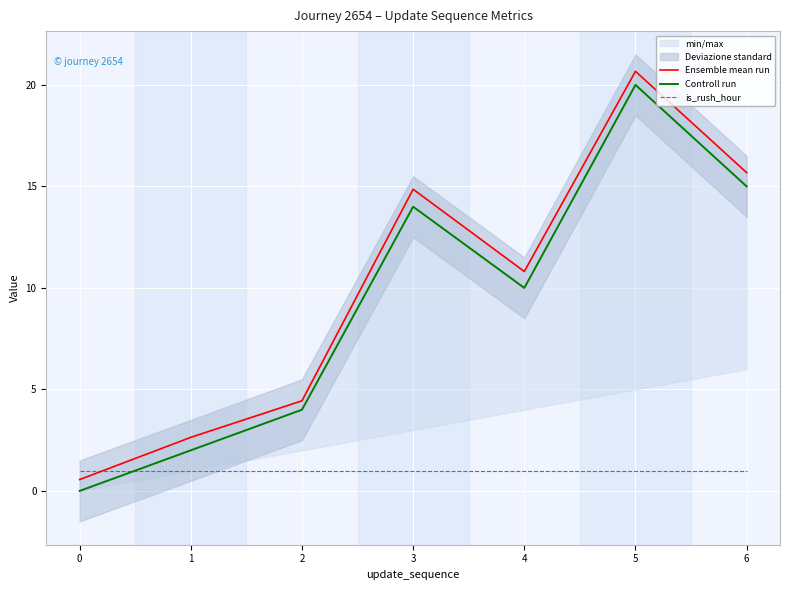

Which has a higher value, 0 or 3?

3